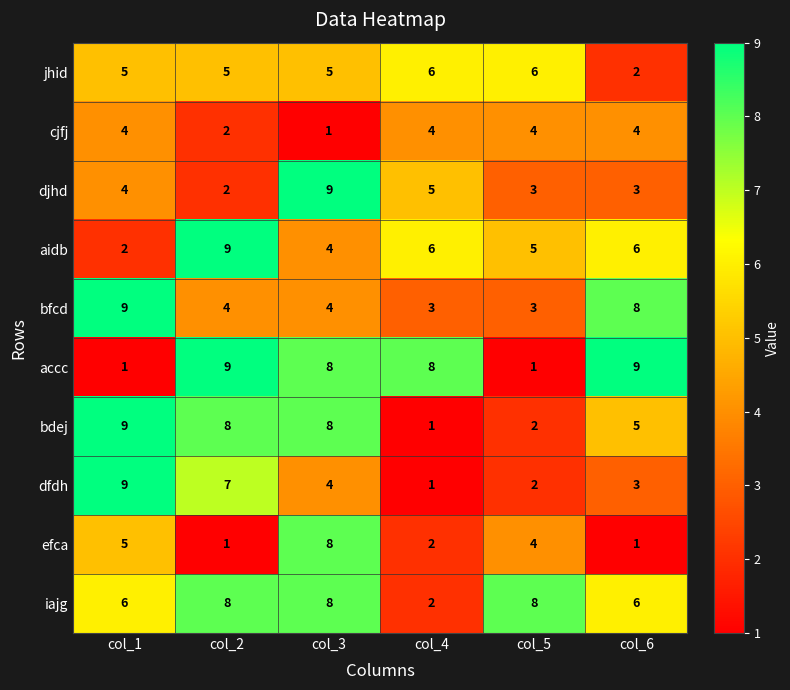

Between col_4 and col_5, which series saw the biggest shift?

accc